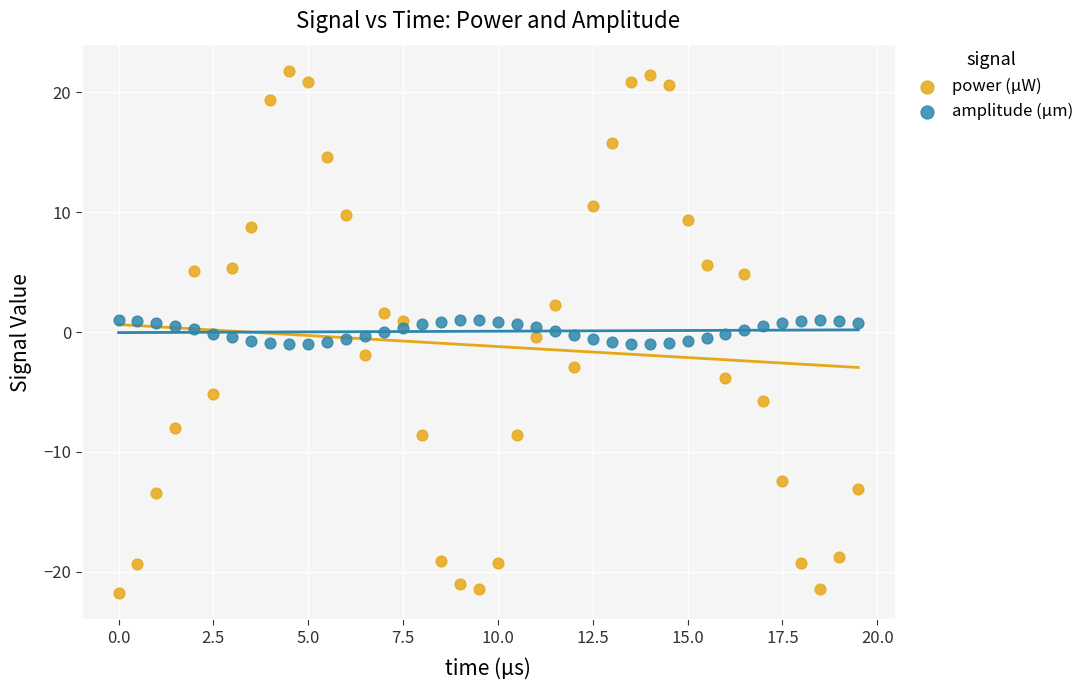

Which series contains the lowest Y value?

power (µW)